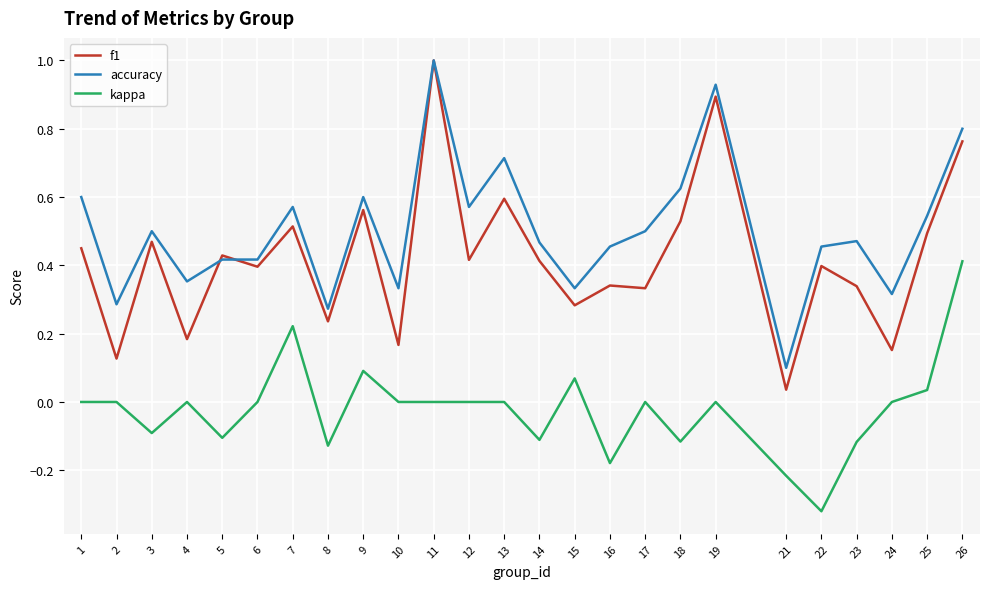

At which label is accuracy closest to 0?

21